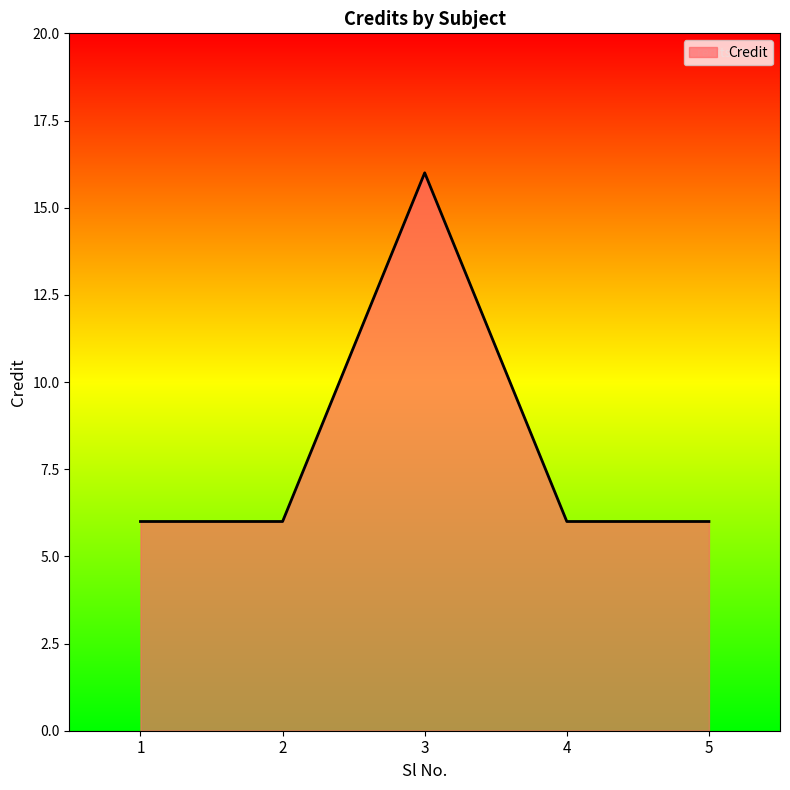

What is the difference between the maximum and minimum values?

10